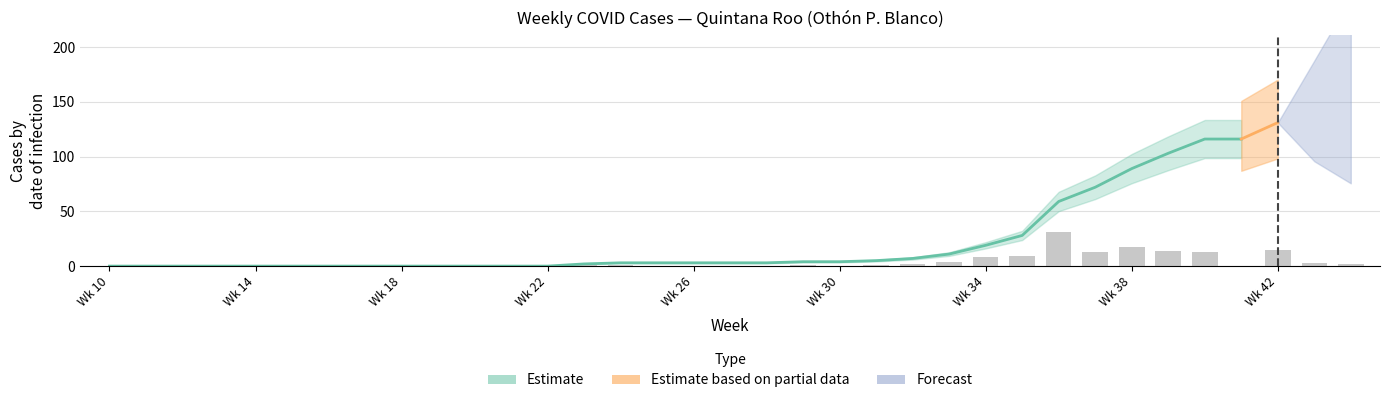

What is the difference between the values at 32 and 21?

2